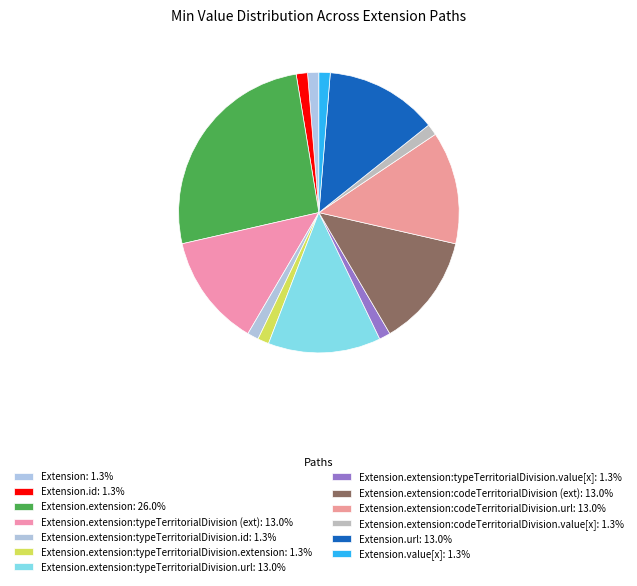

What is the largest slice in the pie chart?

Extension.extension